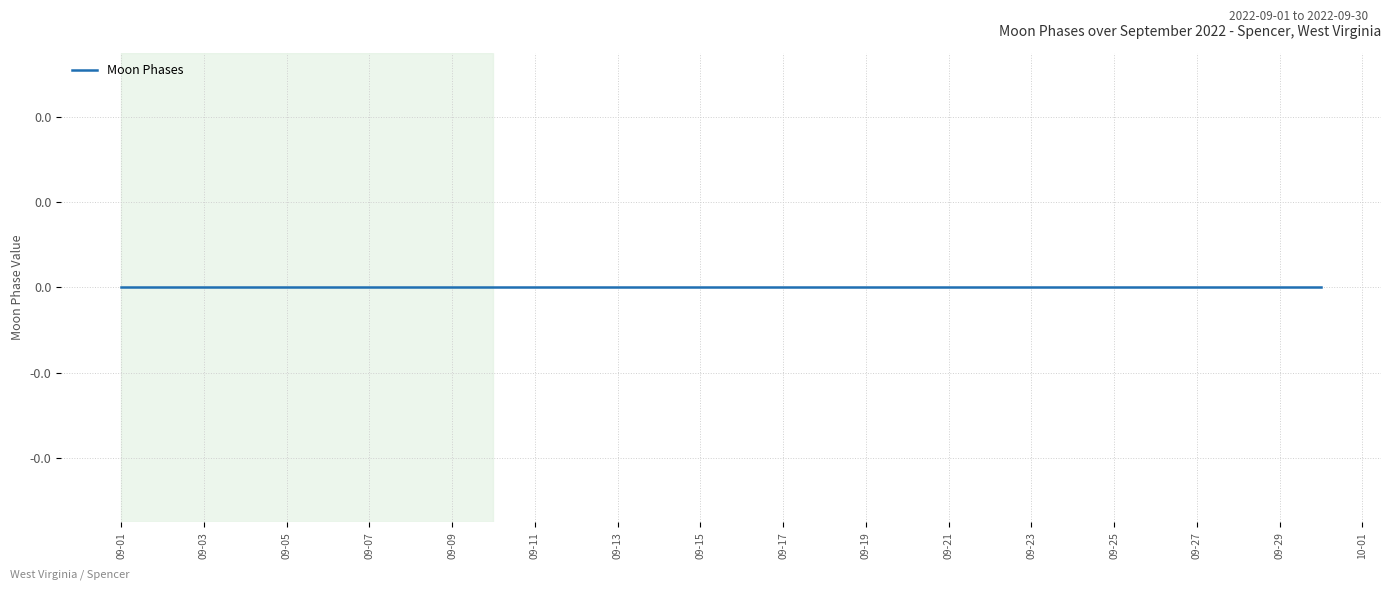

How many series are shown in this chart?

1